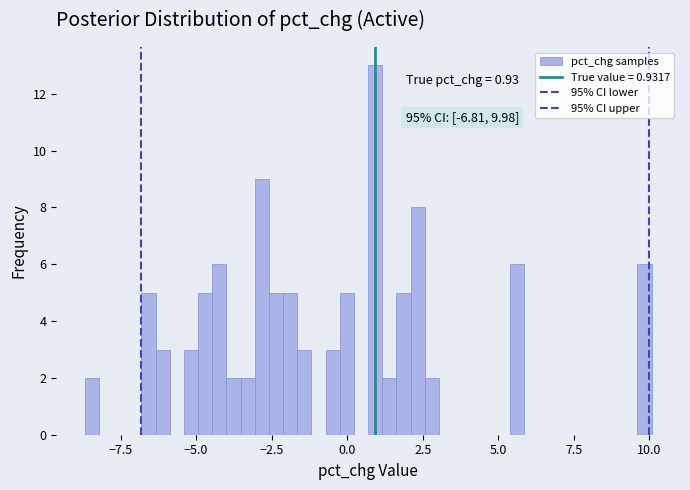

Read against the x-axis, roughly where is the centre of the tallest bar?

1.0